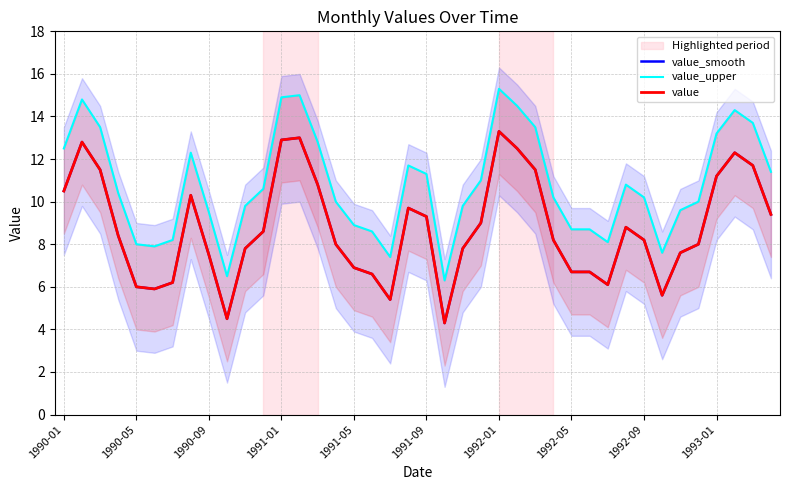

What is the sum of the value_upper values at 33 and 17?

16.2